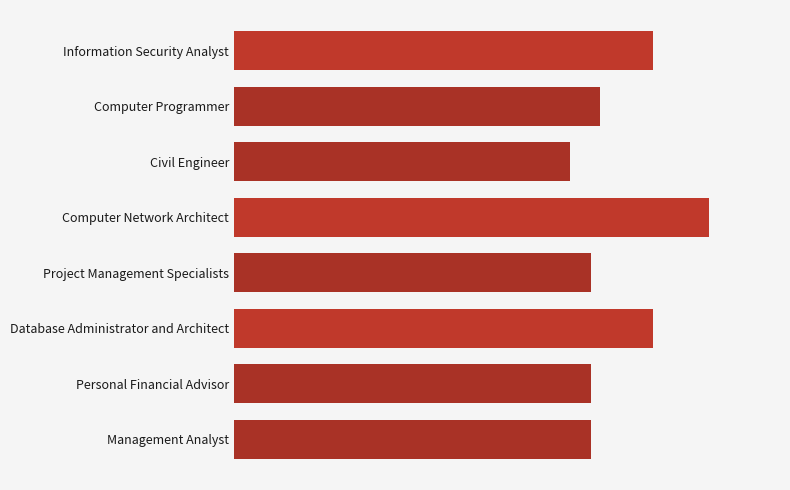

Are the bars horizontal?

Yes